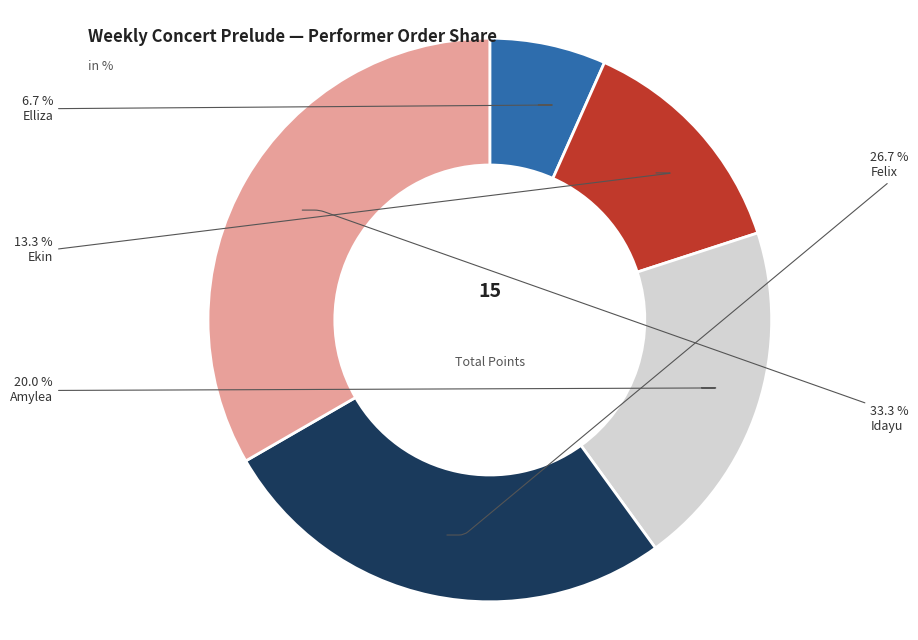

Is there any slice that represents more than half of the pie?

No